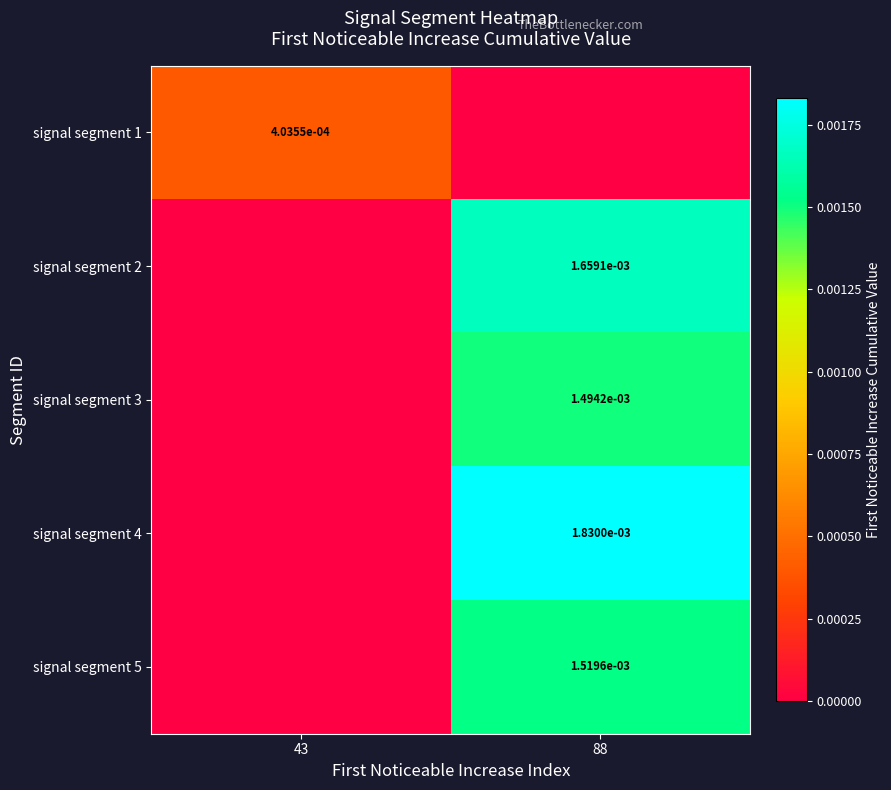

Is it true that signal segment 2 equals 0.0 at 88?

True